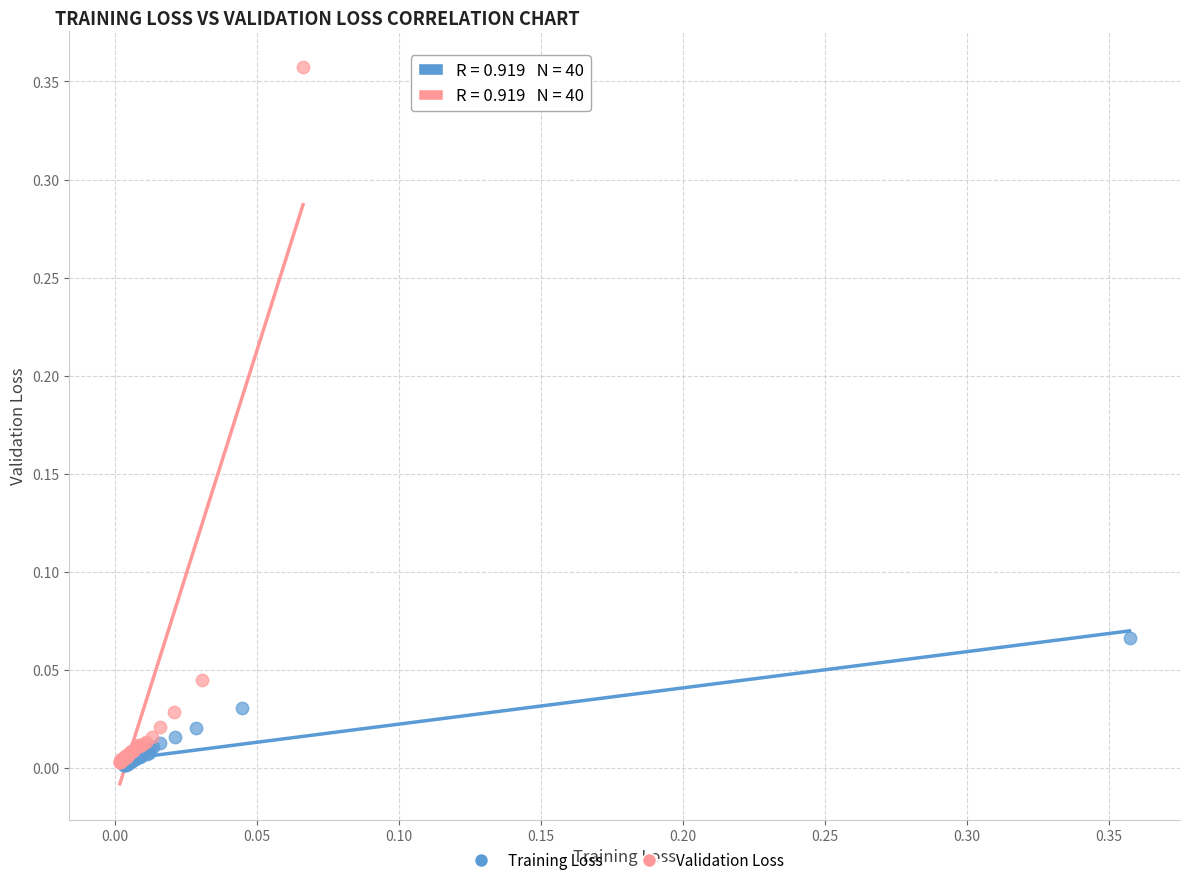

Which series reaches the maximum Y coordinate?

Validation Loss